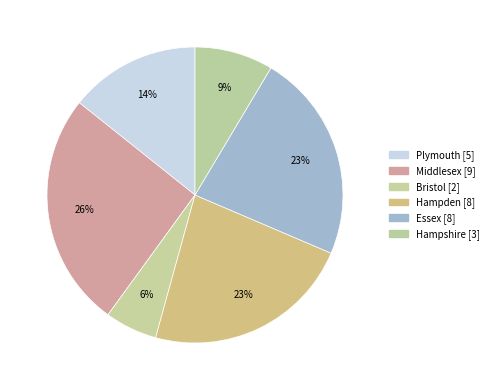

Count the number of slices in the pie.

6